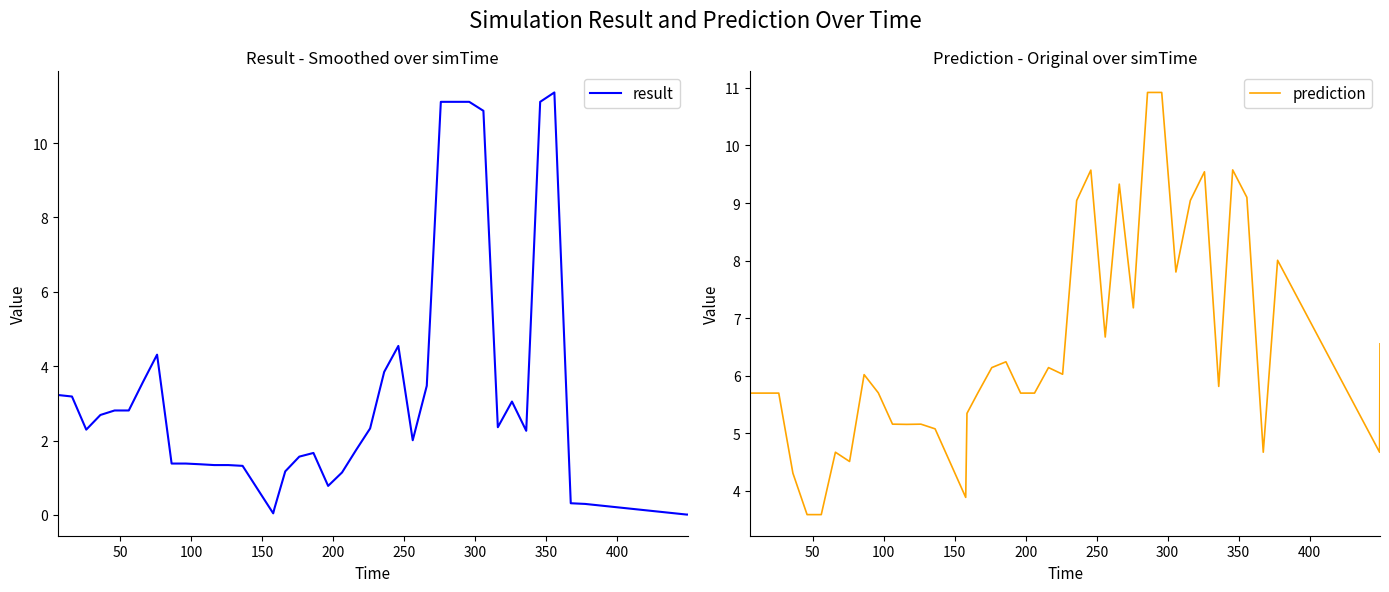

What is the maximum value for result?

11.4